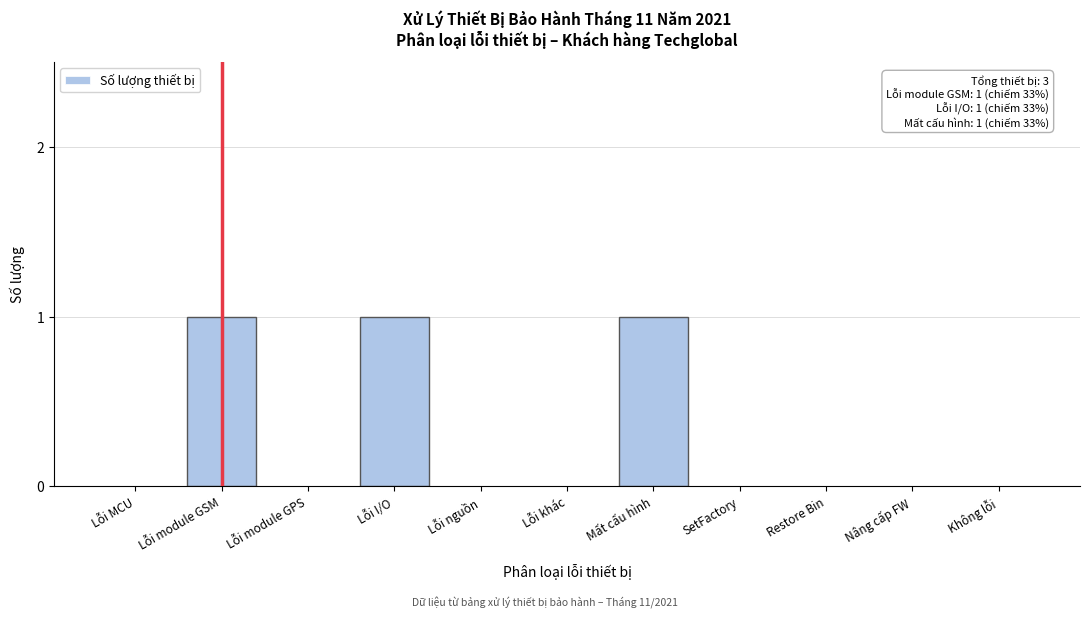

Reading left to right, transcribe all the data shown in this chart.

Lỗi MCU=0	Lỗi module GSM=1	Lỗi module GPS=0	Lỗi I/O=1	Lỗi nguồn=0	Lỗi khác=0	Mất cấu hình=1	SetFactory=0	Restore Bin=0	Nâng cấp FW=0	Không lỗi=0